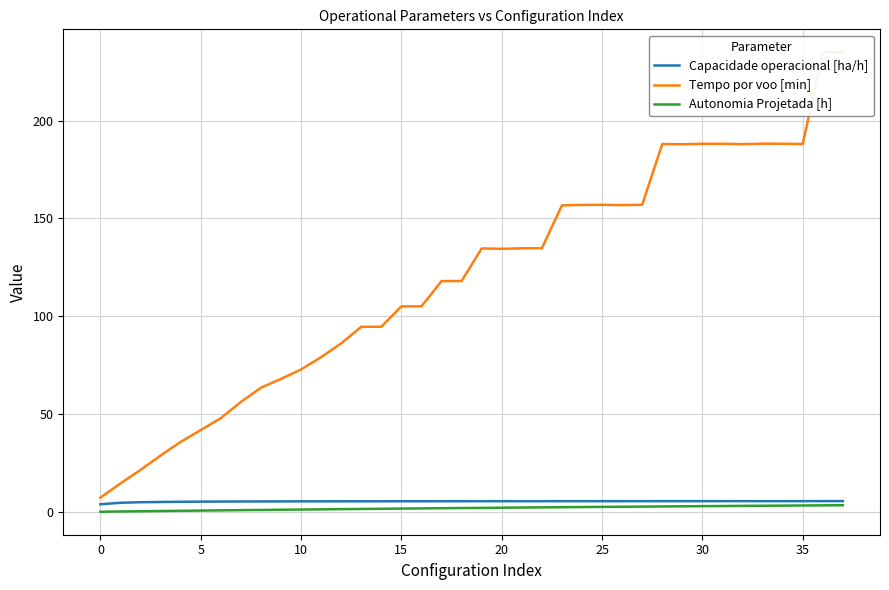

Between 15 and 21, which series saw the biggest shift?

Tempo por voo [min]